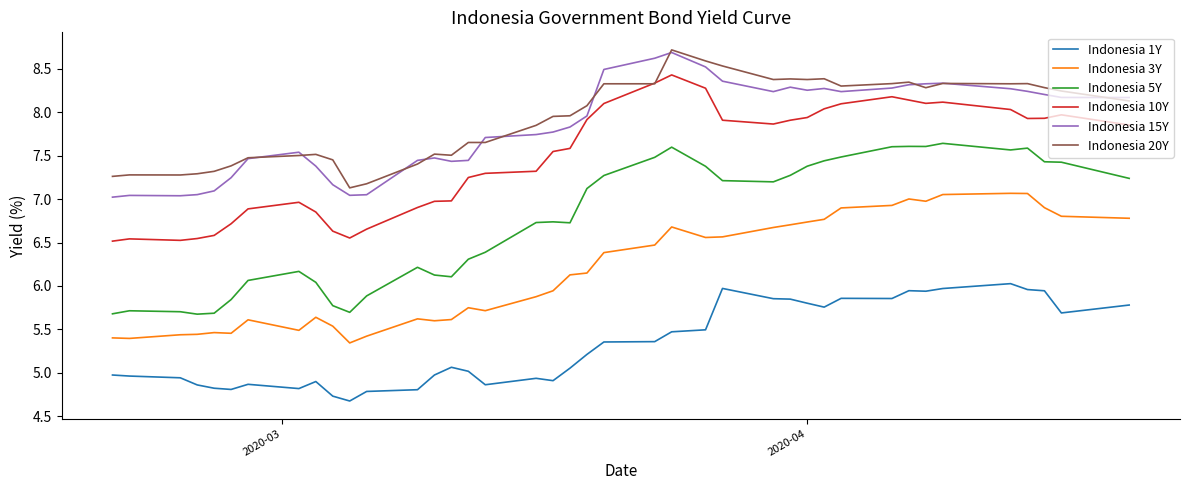

Which series has the widest spread of values?

Indonesia 5Y